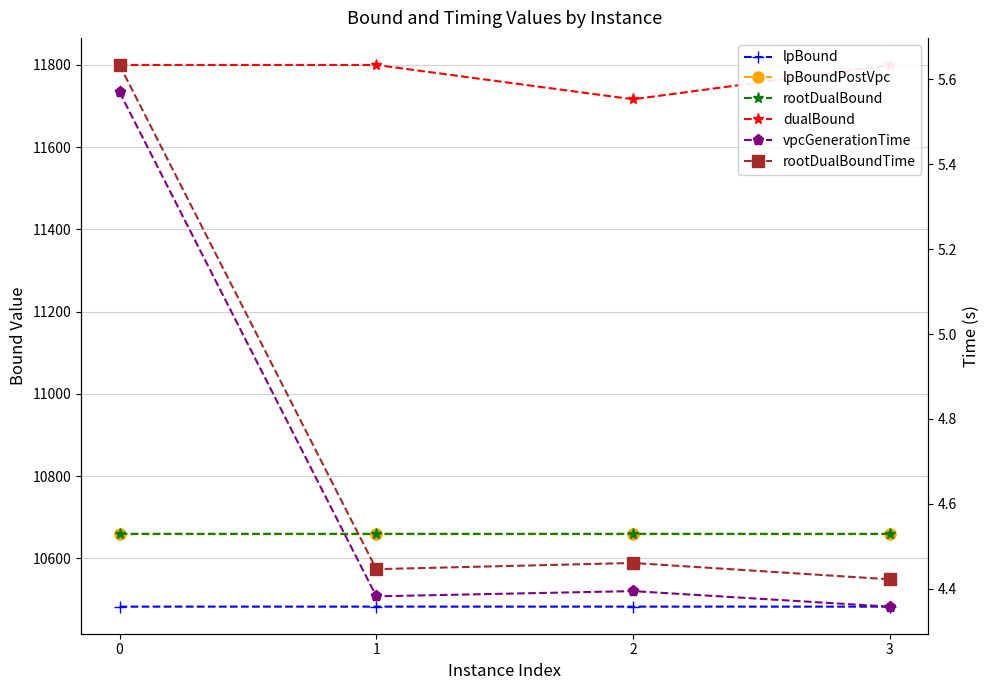

True or false: rootDualBound and rootDualBoundTime cross at least once.

False